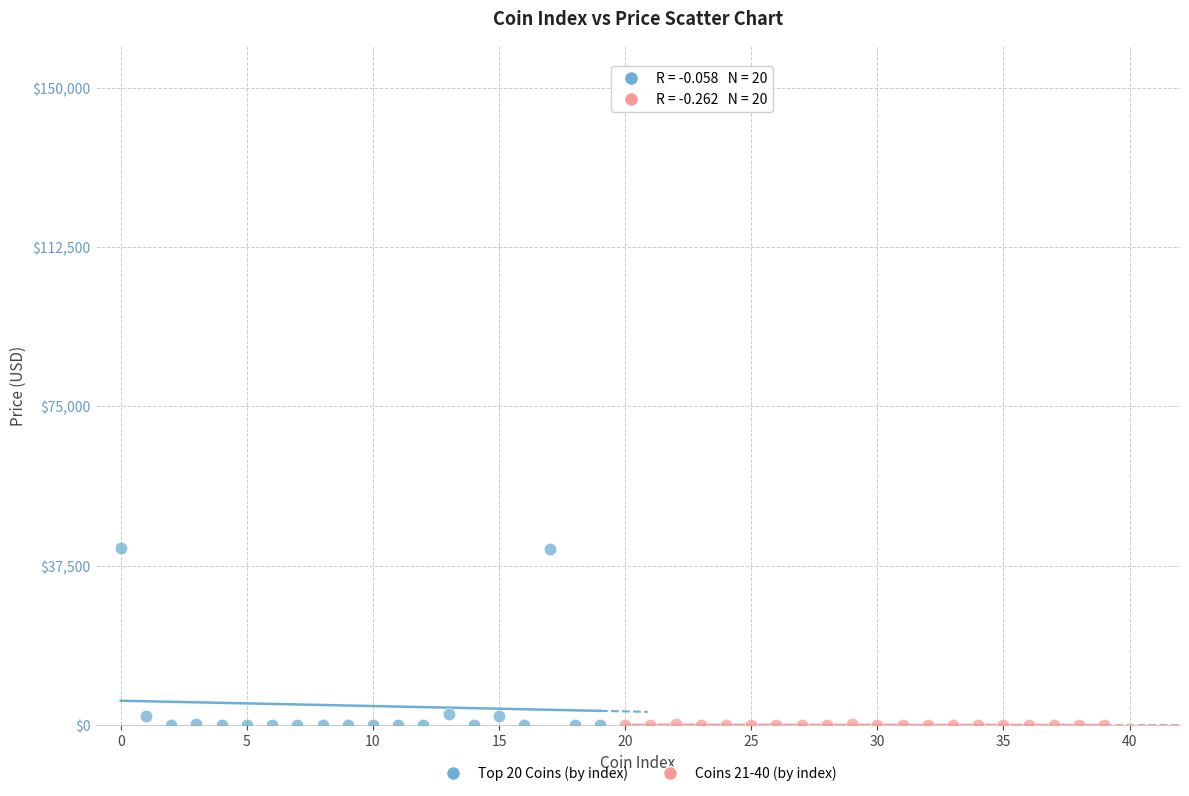

Which series contains the highest Y value?

Top 20 Coins (by index)